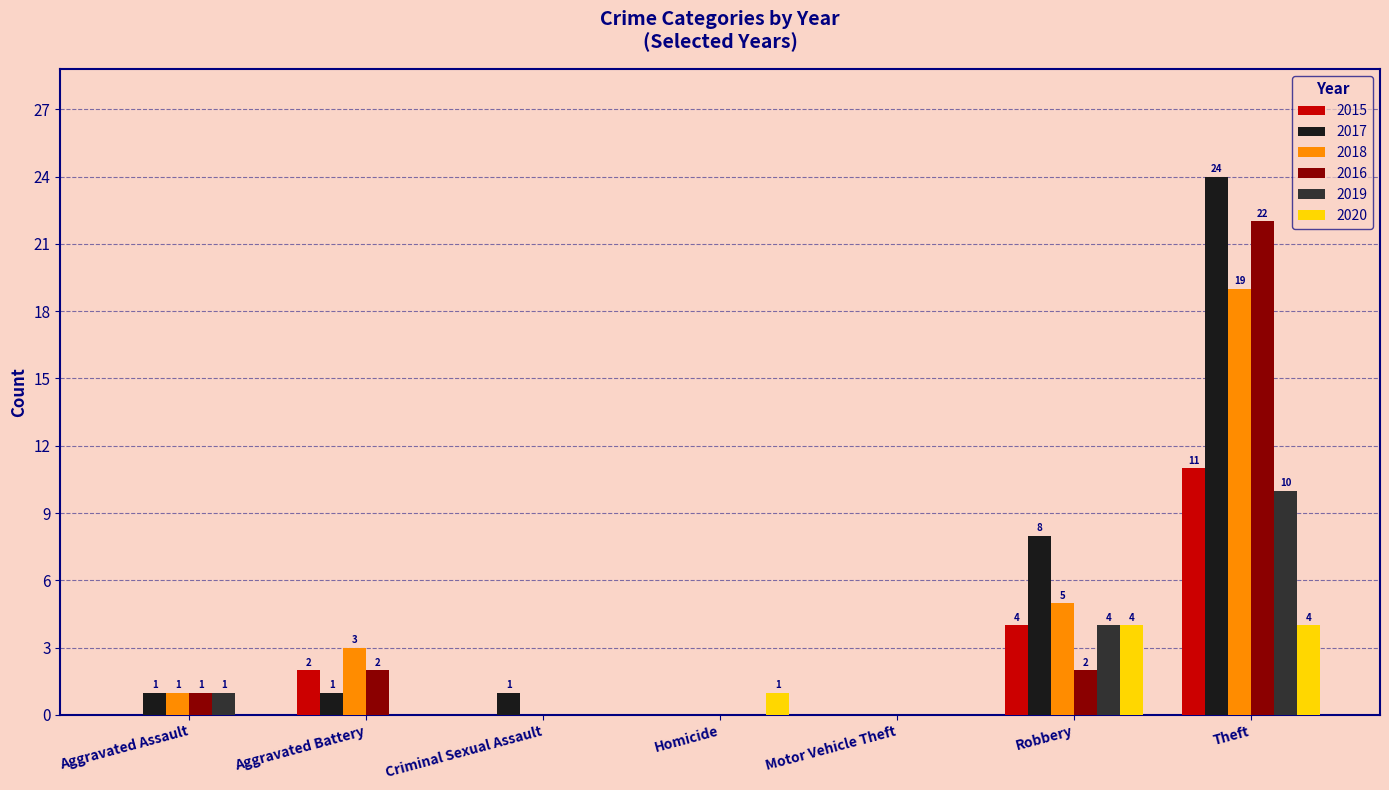

At which category is the sum across all series the highest?

Theft